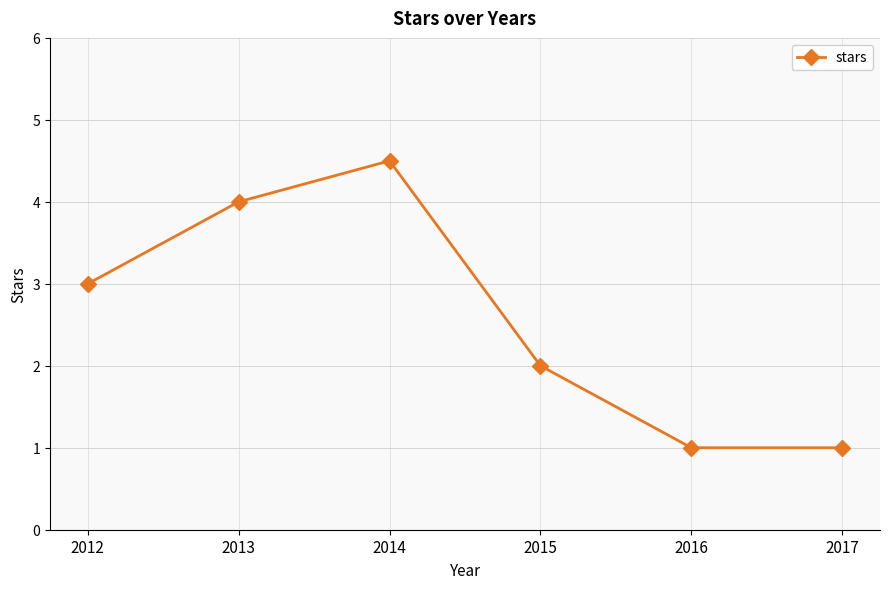

What is the value of the 1st point from the left?

3.0